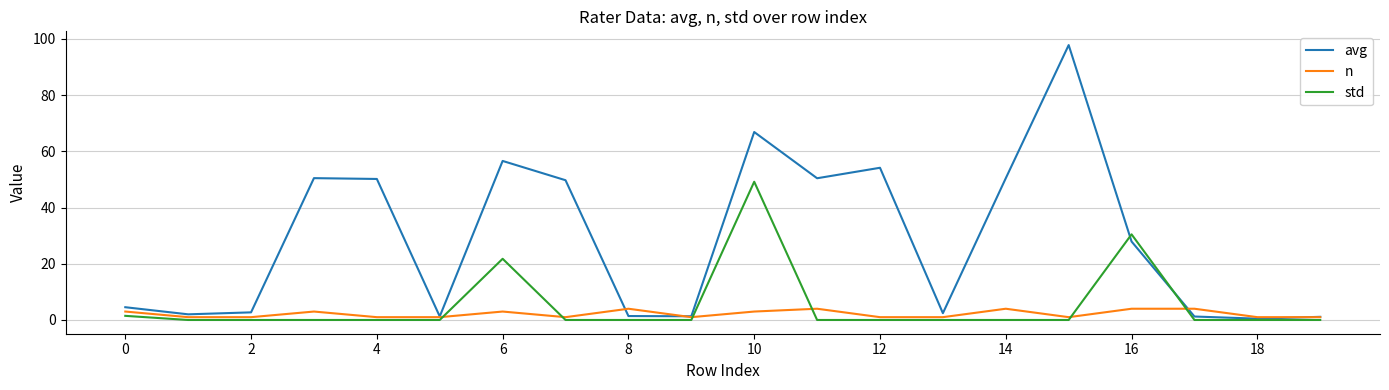

How many series are shown in this chart?

3